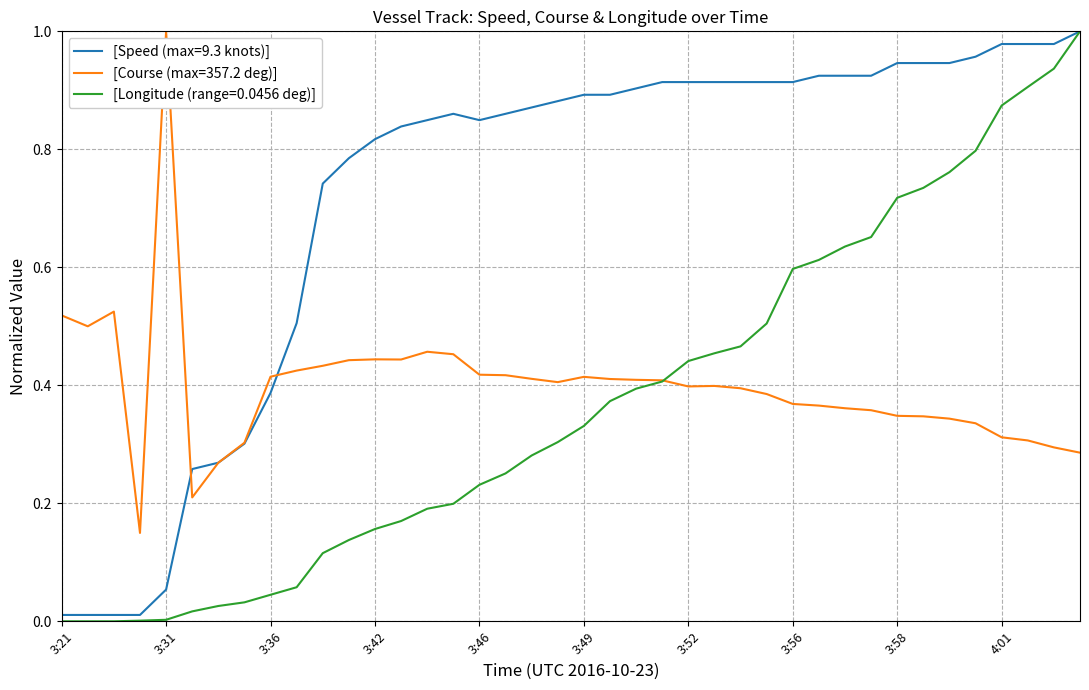

Is this an area chart (filled region under the line)?

No